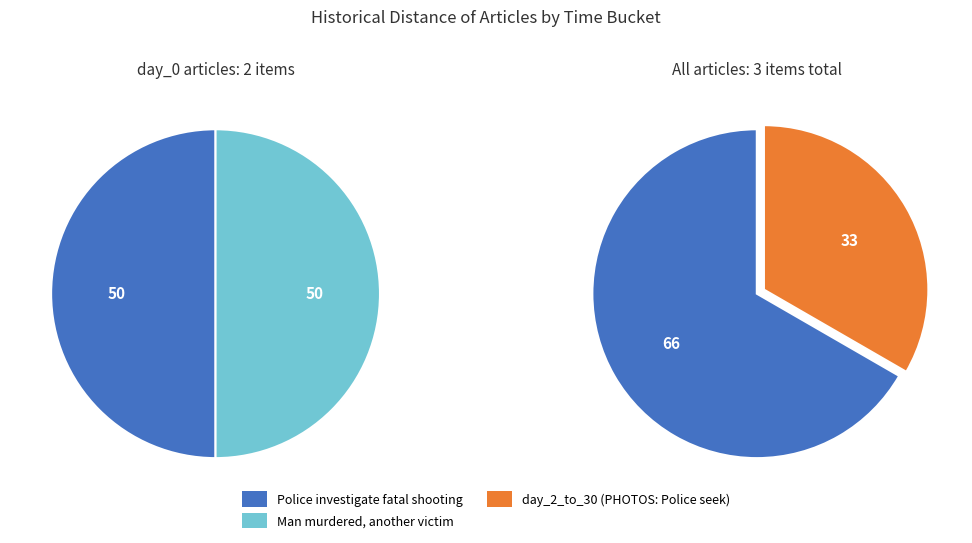

Count the number of slices in the pie.

3